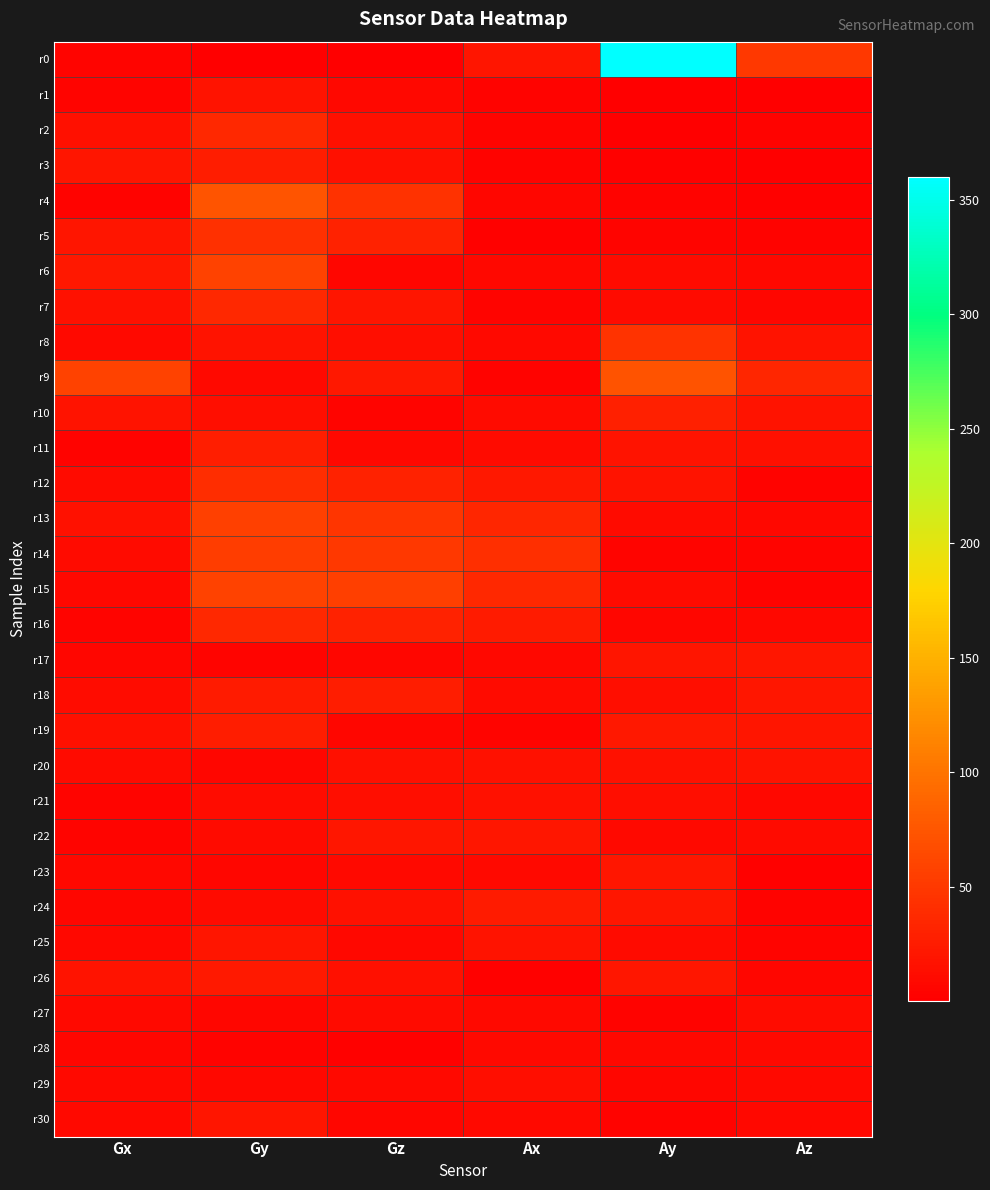

What is the greatest value displayed?

359.7